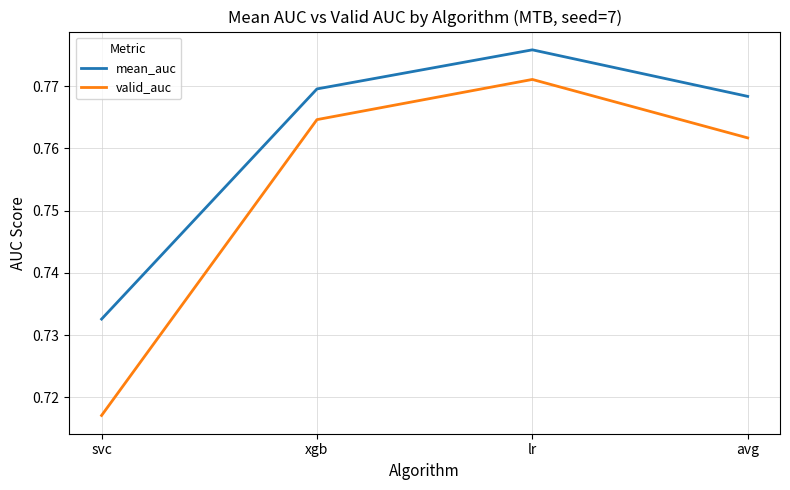

How many series are shown in this chart?

2